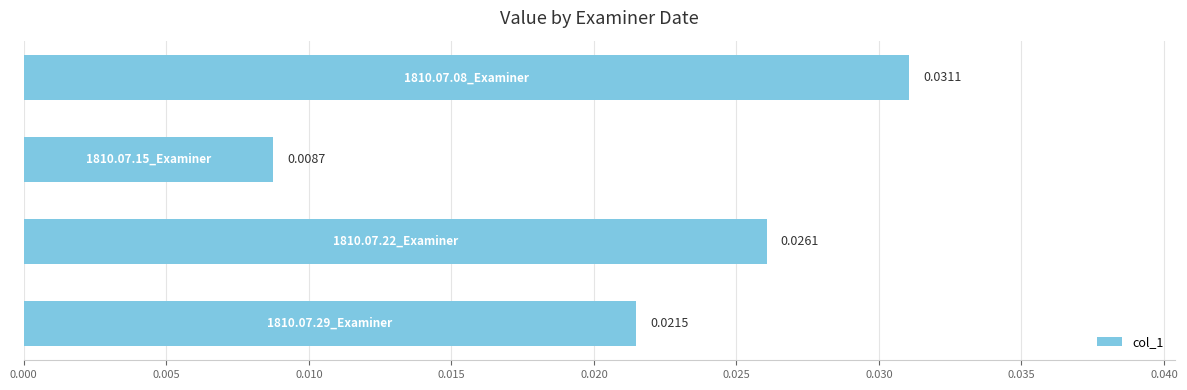

Does the chart contain any negative values?

No